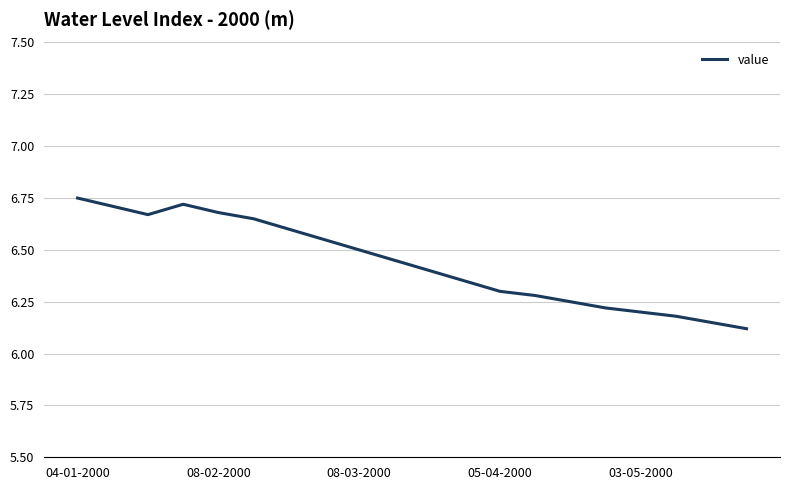

What is the difference between the maximum and minimum values?

0.6